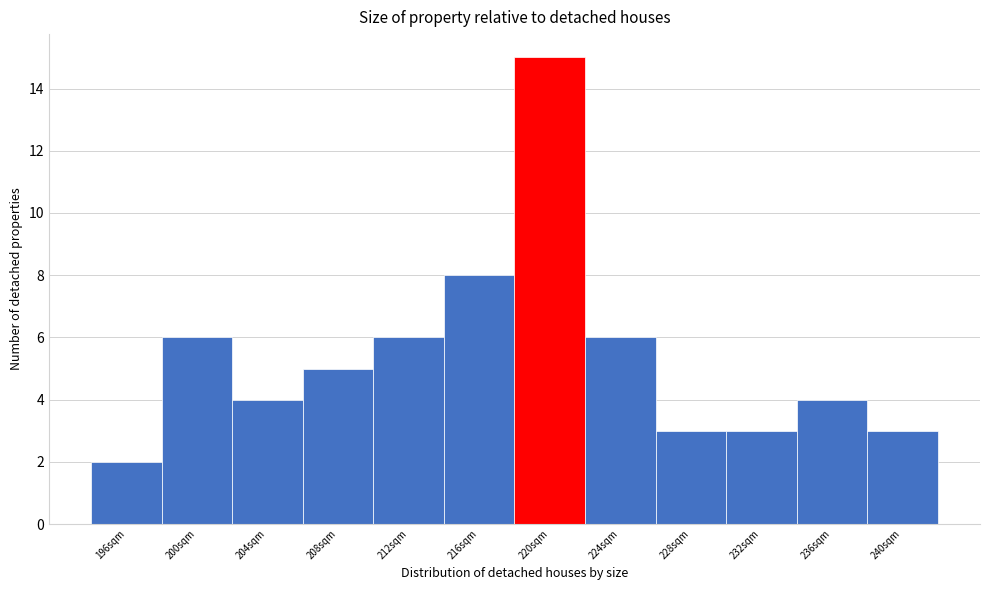

Reading left to right, transcribe all the data shown in this chart.

2	6	4	5	6	8	15	6	3	3	4	3